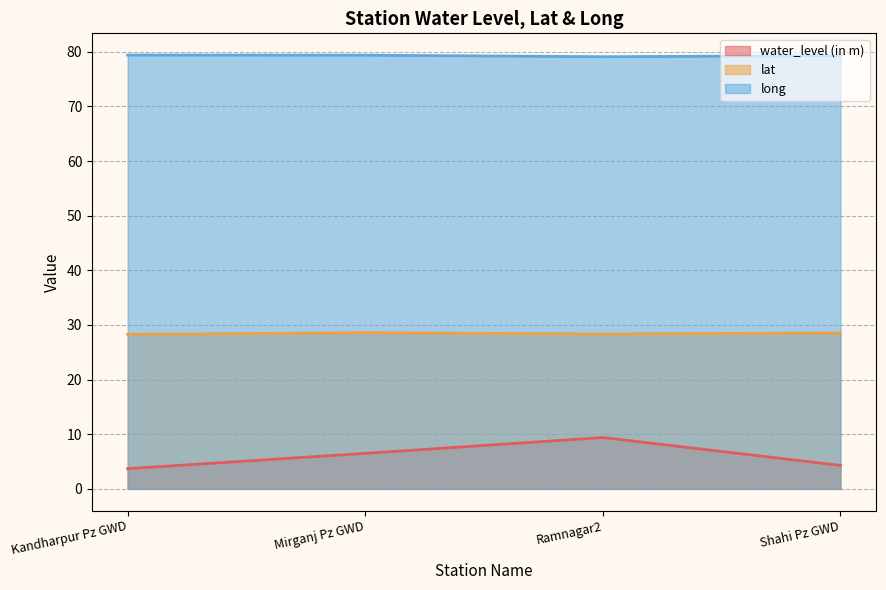

Reading right to left, what are all the values shown in this chart?

water_level (in m): 4.3	9.4	6.5	3.7
lat: 28.5	28.4	28.6	28.3
long: 79.3	79.1	79.4	79.4